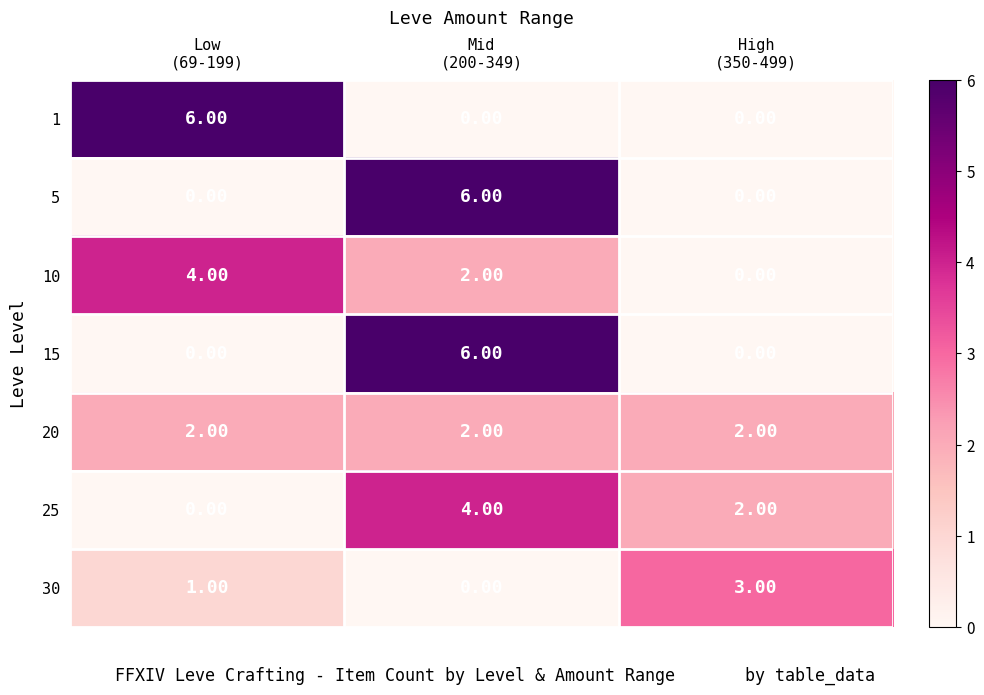

What is the sum of all 20 values?

6